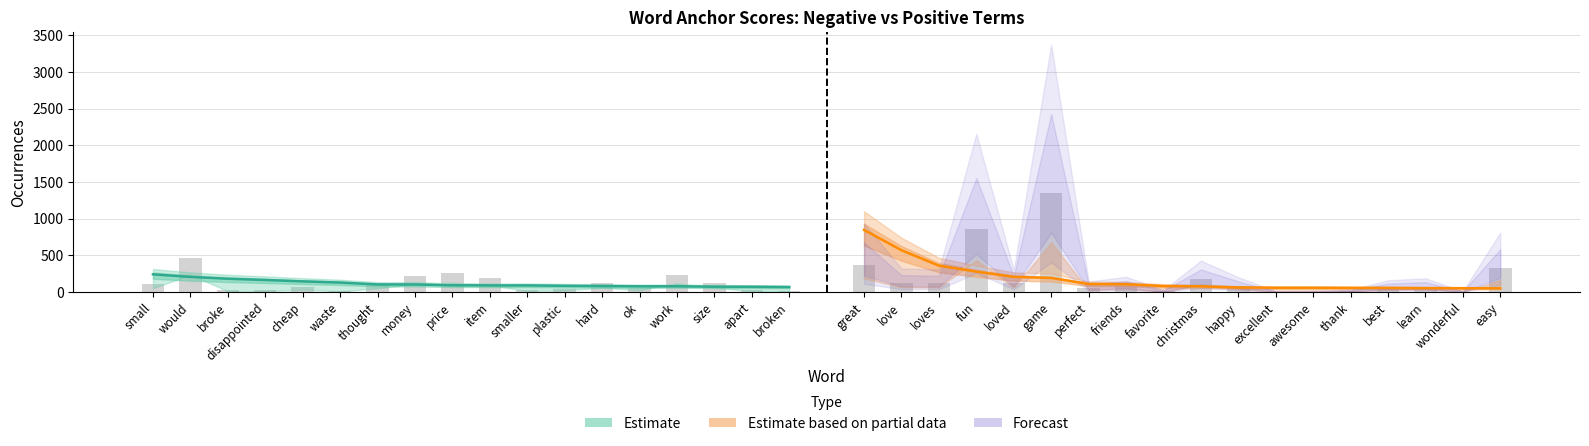

Is it true that Negative normal equals 287 at item?

False